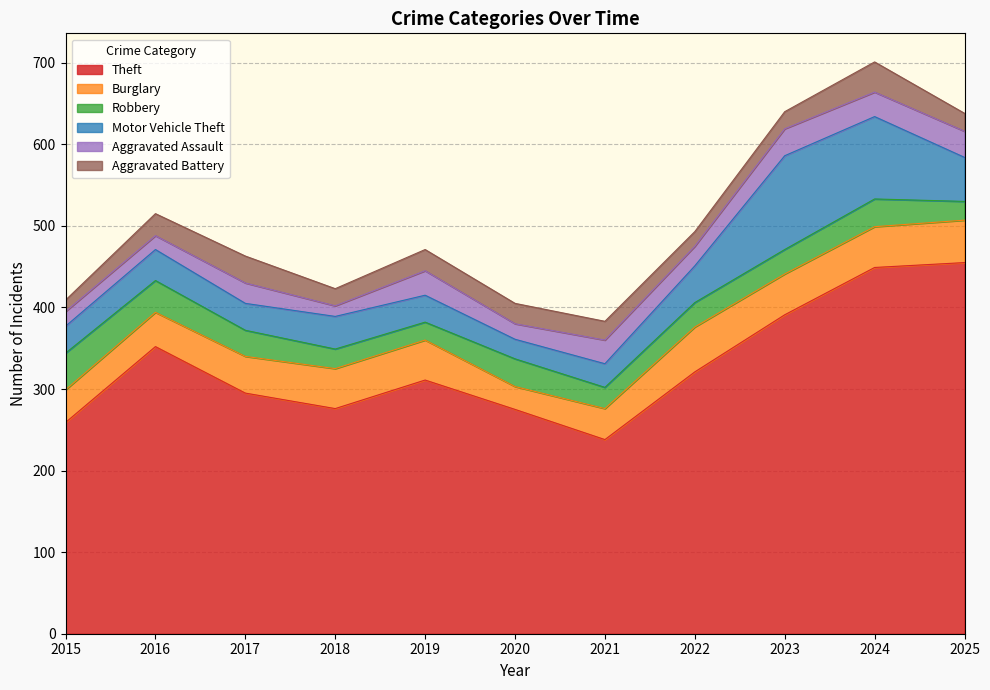

What is the value of the Aggravated Assault point at the 9th from the left?

33